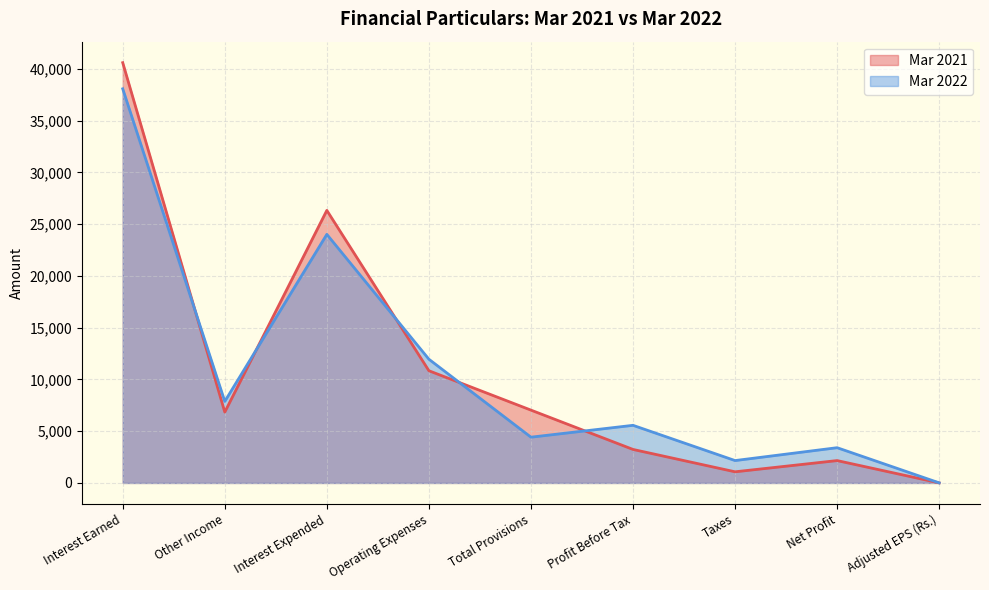

Does the chart have visible grid lines?

Yes